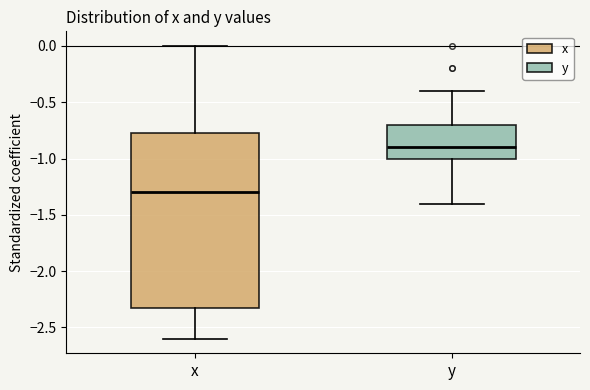

Where does the upper whisker of the box for x end on the y-axis? The values are not printed on the chart, so give them approximately, as read against the axis.

0.00